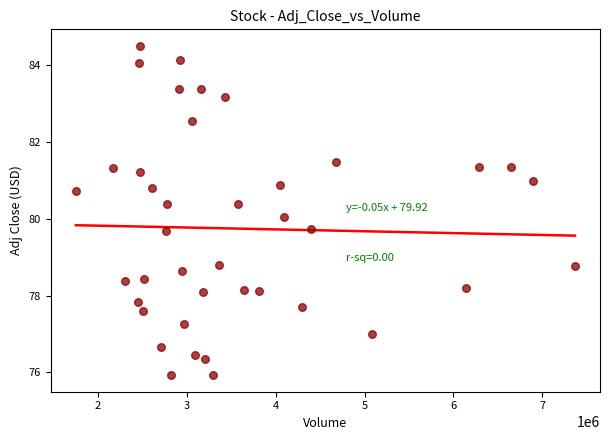

What is the range of X values (max minus min)?

5618200.0